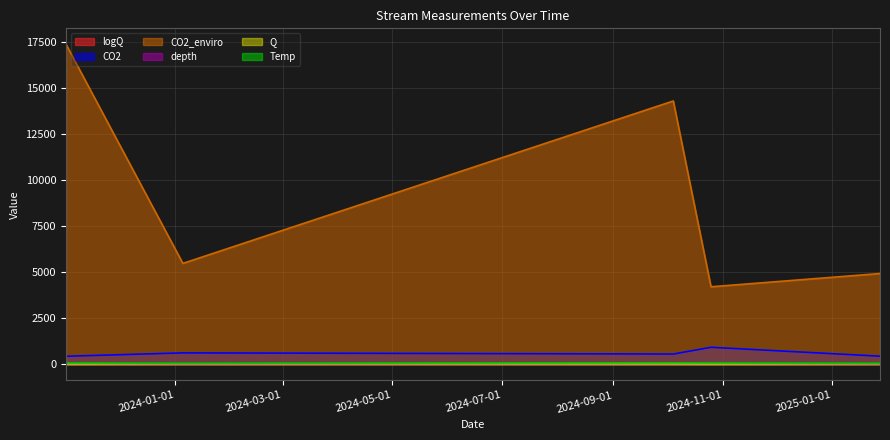

Where does the Temp series first go above 67?

2024-10-25 09:11:00